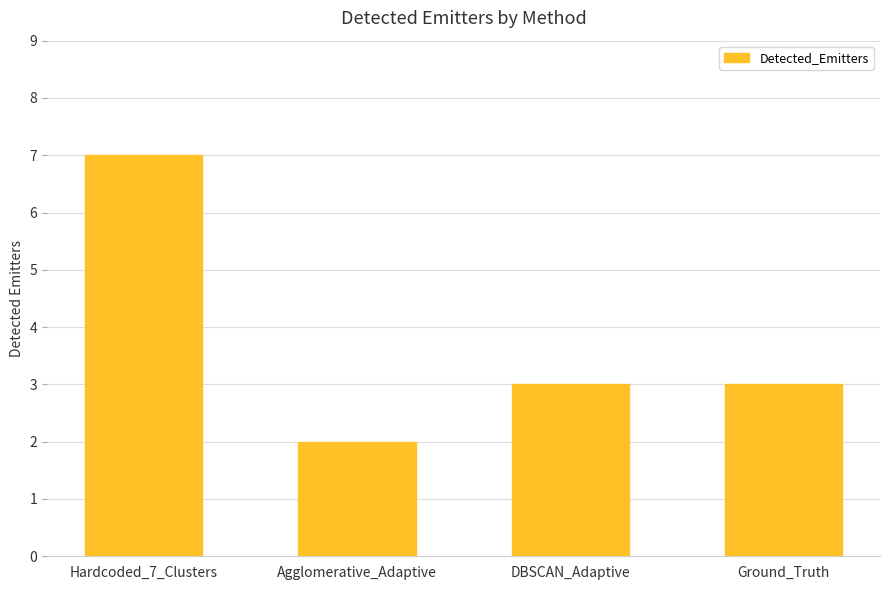

What is the smallest value displayed?

2